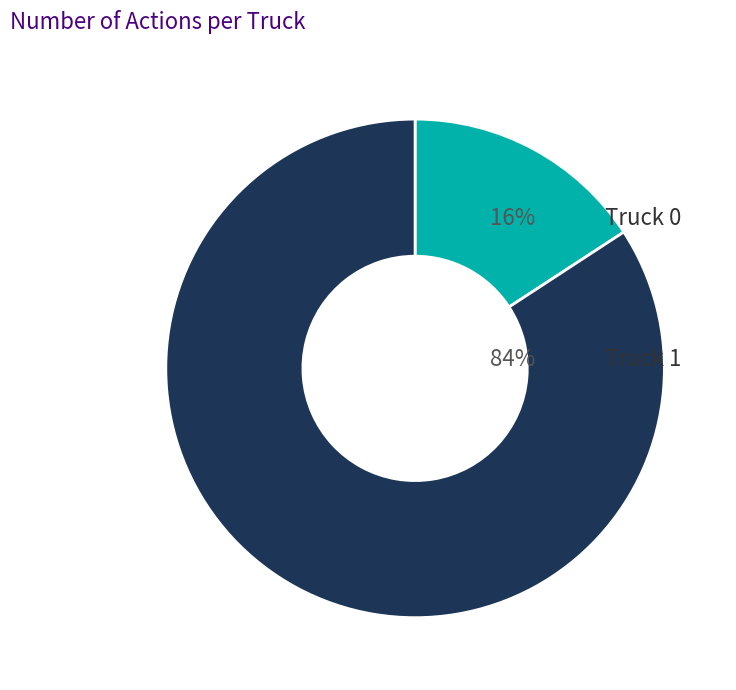

Is there any slice that represents more than half of the pie?

Yes